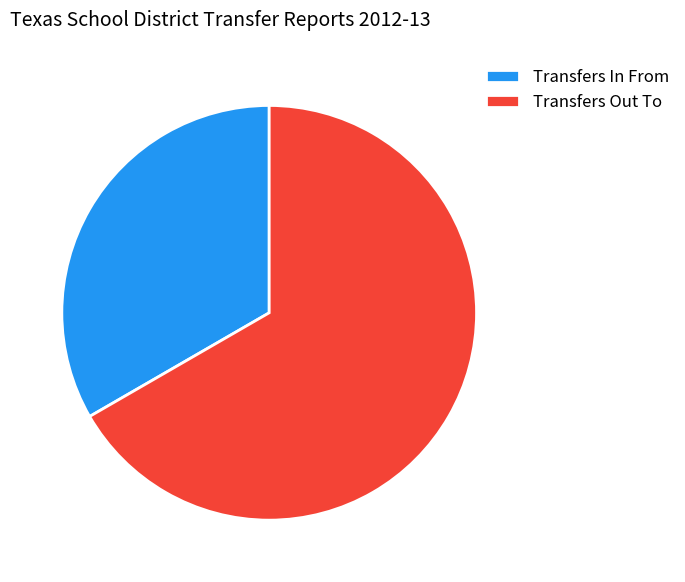

Combined, do Transfers In From and Transfers Out To account for over 50%?

Yes